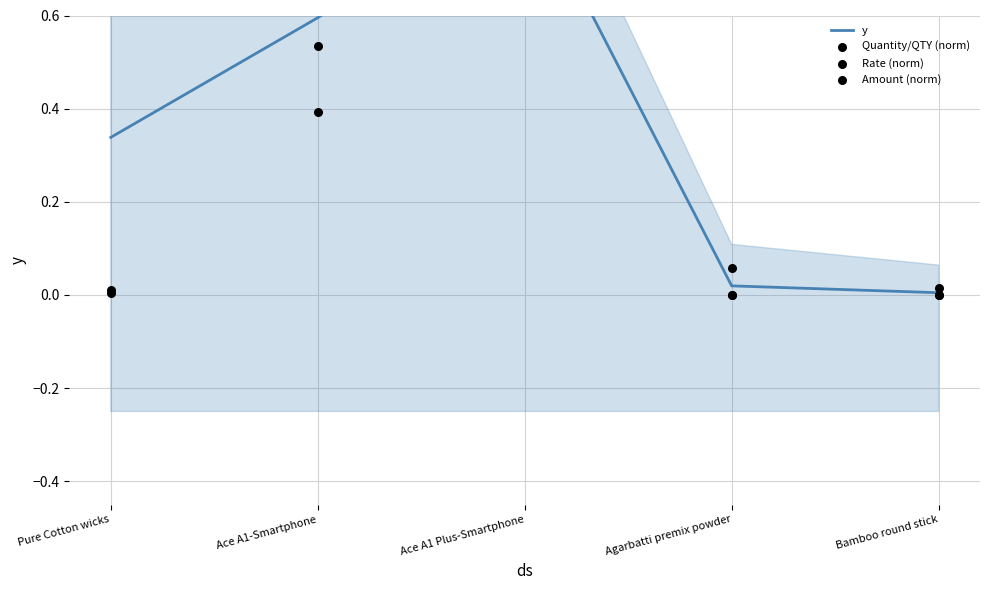

What are all the series names shown in the legend?

y, Quantity/QTY (norm), Rate (norm), Amount (norm)